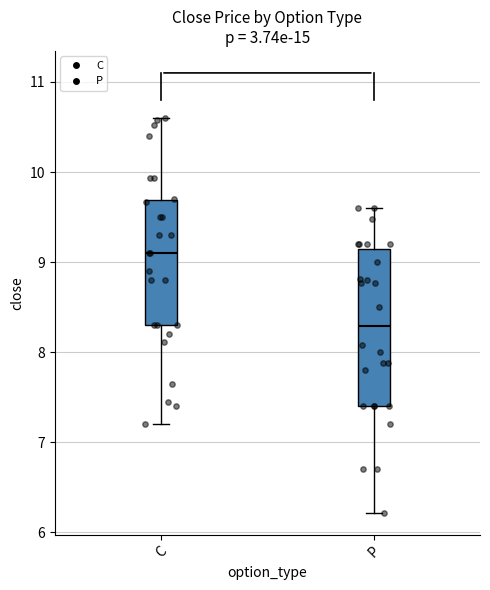

Reading left to right, transcribe this box plot: for each box, give where its median line is, the range the box spans, and where its two whiskers end, as read against the y-axis. The values are not printed on the chart, so give them approximately, as read against the axis.

C: median 9.1, box 8.3 to 9.7, whiskers 7.2 to 10.6
P: median 8.3, box 7.4 to 9.2, whiskers 6.2 to 9.6